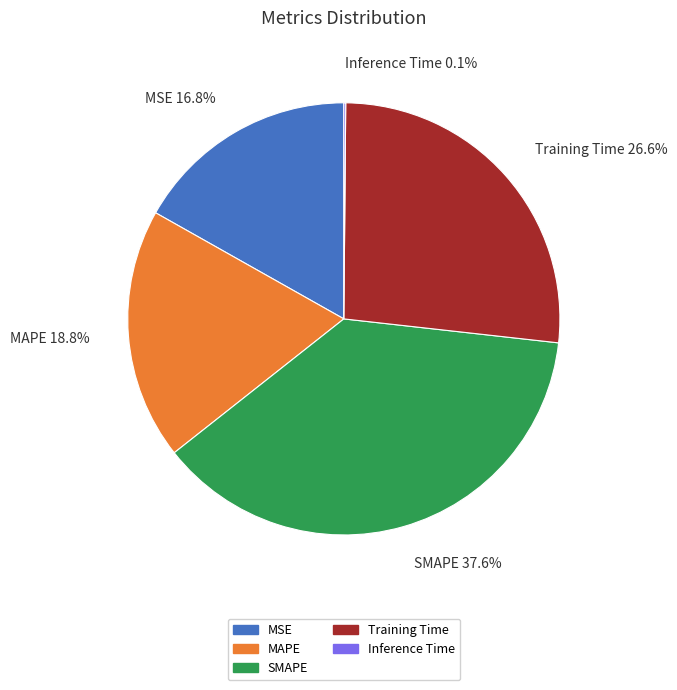

Between SMAPE and MSE, which is larger?

SMAPE